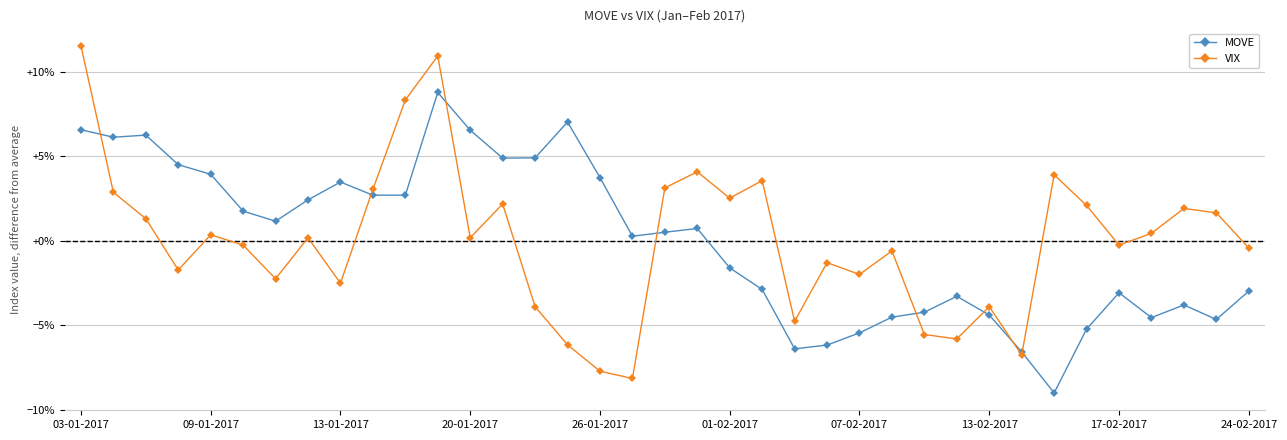

What is the value of the MOVE point at the 30th from the left?

-6.6